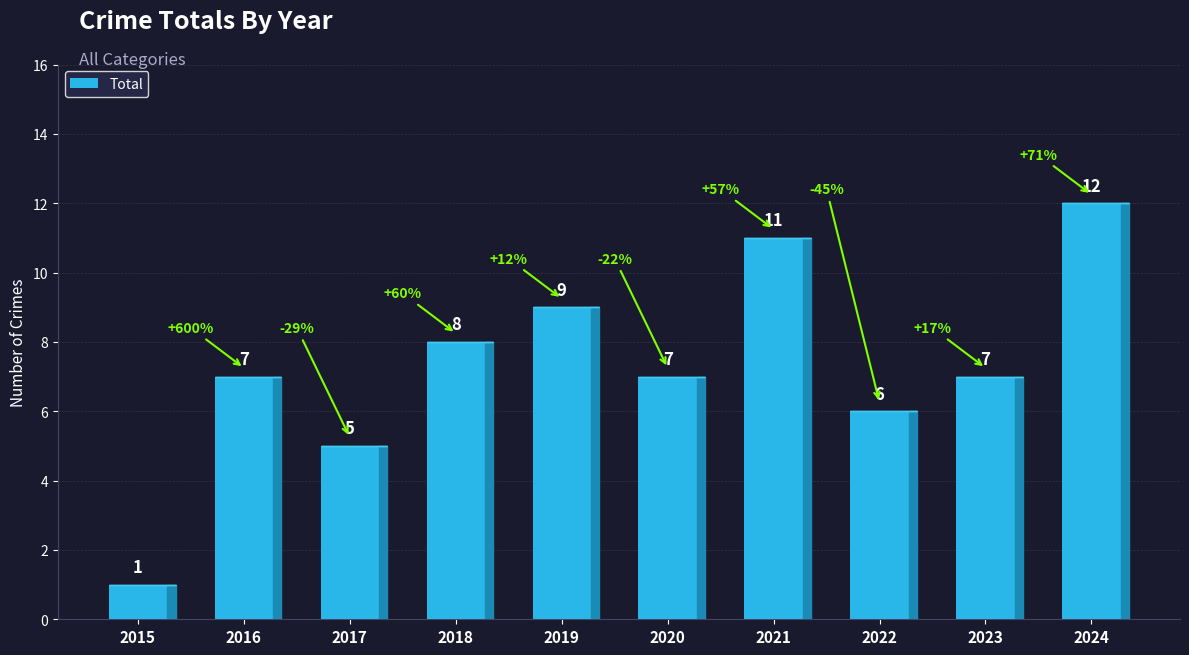

What is the approximate value at 2016, to the nearest 5?

5